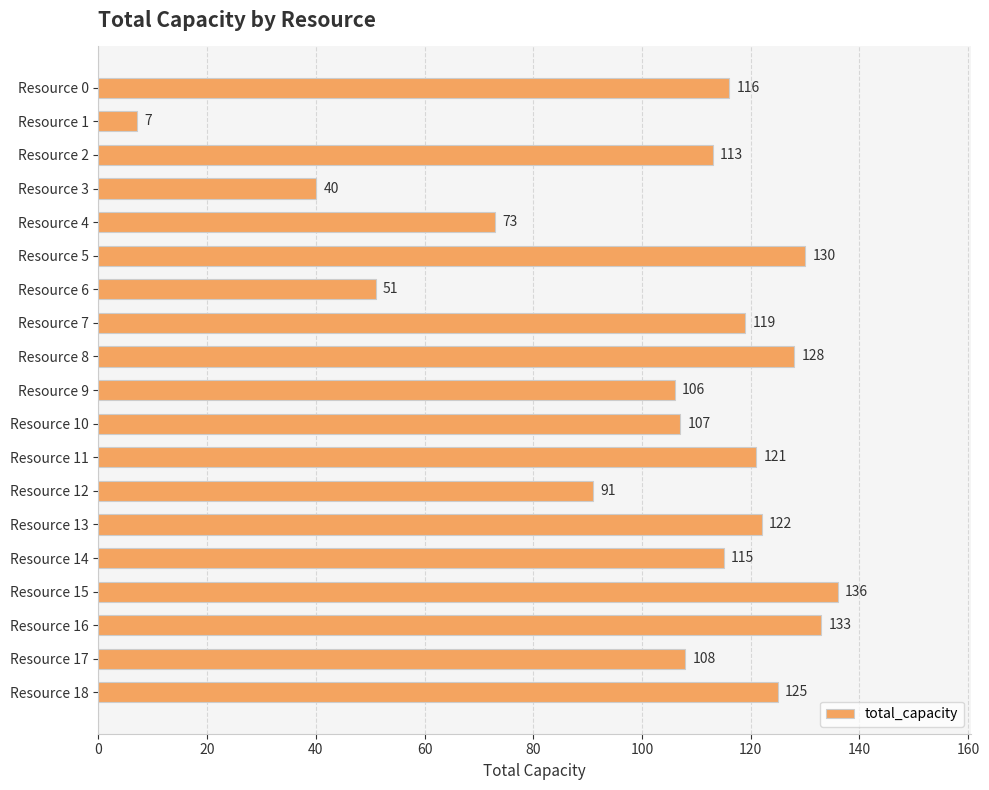

Reading top to bottom, list all the values displayed in this chart.

Resource 0=116	Resource 1=7	Resource 2=113	Resource 3=40	Resource 4=73	Resource 5=130	Resource 6=51	Resource 7=119	Resource 8=128	Resource 9=106	Resource 10=107	Resource 11=121	Resource 12=91	Resource 13=122	Resource 14=115	Resource 15=136	Resource 16=133	Resource 17=108	Resource 18=125